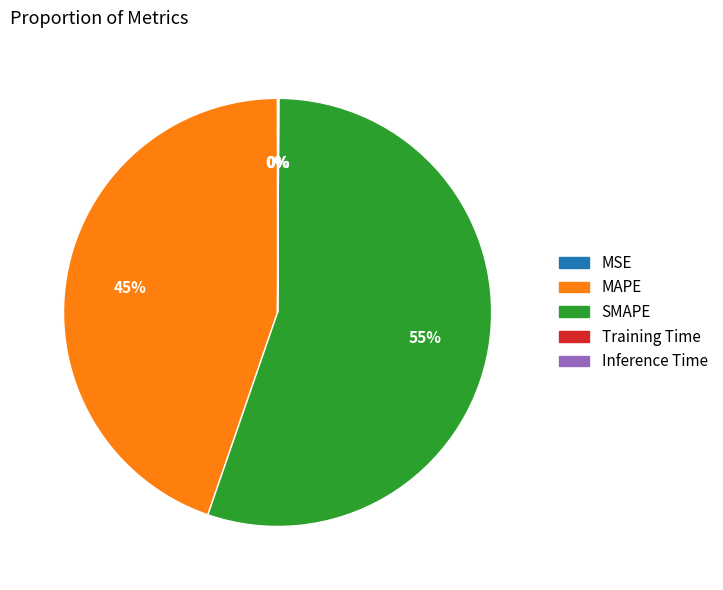

What percentage is the SMAPE slice, to the nearest percent?

55%